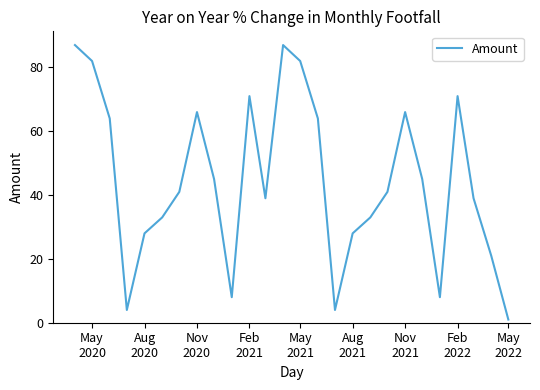

What is the greatest value displayed?

87